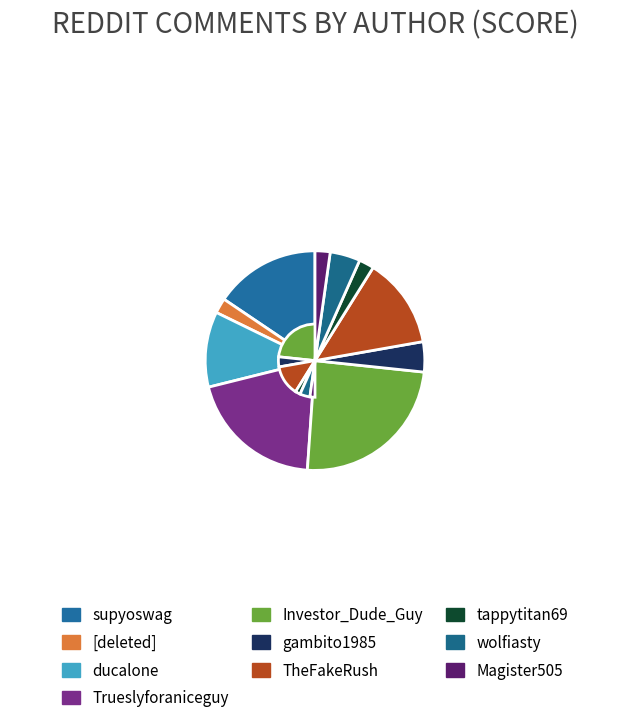

Does supyoswag represent more than half of the total?

No